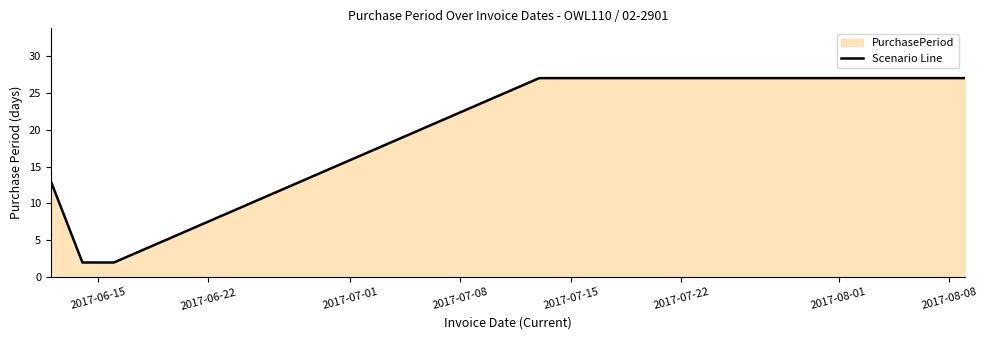

What is the greatest value displayed?

27